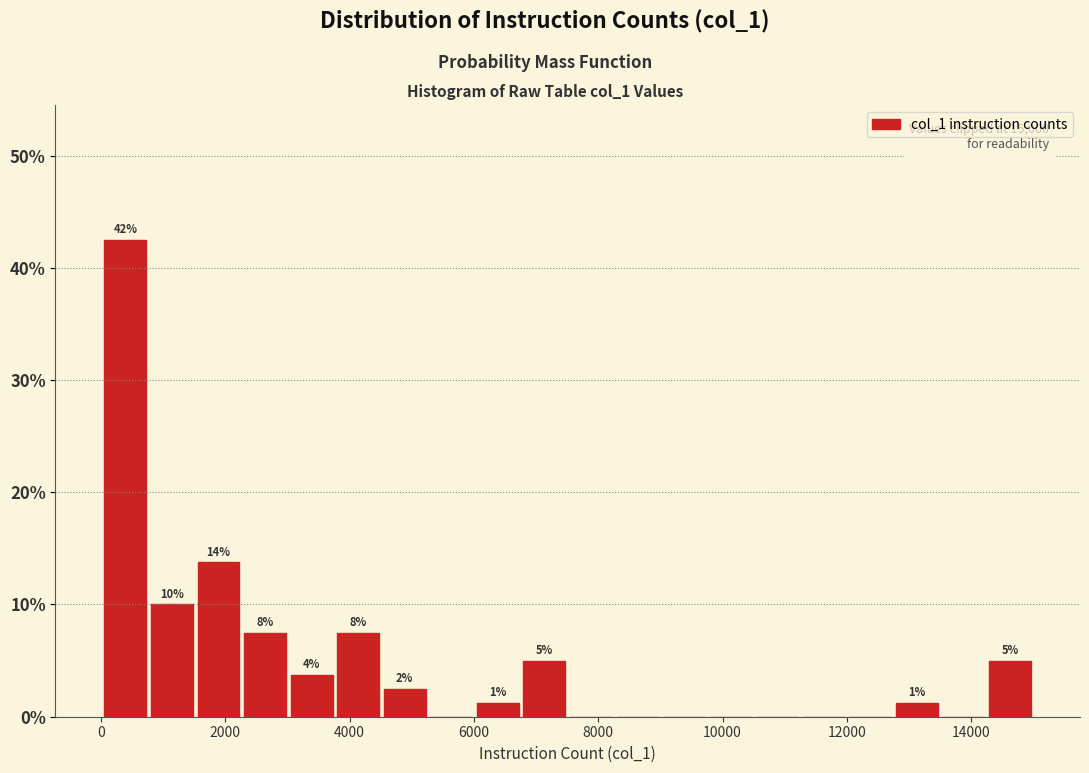

Around what value on the x-axis is the tallest bar? Give the approximate position of its centre, as read against the axis.

400